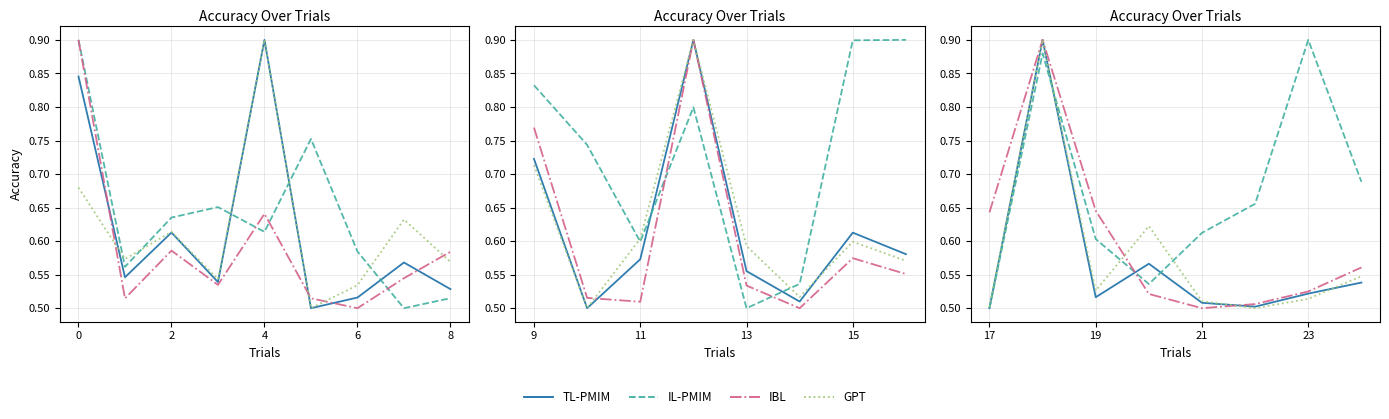

What is the difference between the highest and lowest values at 21?

0.1